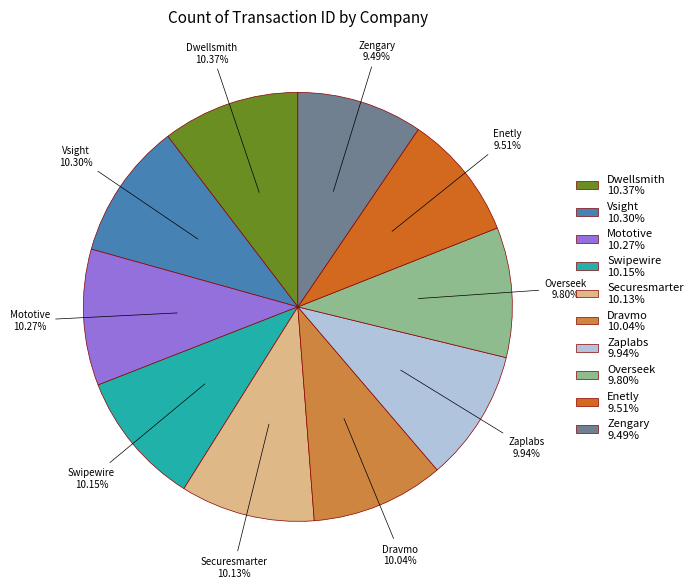

To the nearest percent, what is the combined percentage of Vsight and Zaplabs?

20%